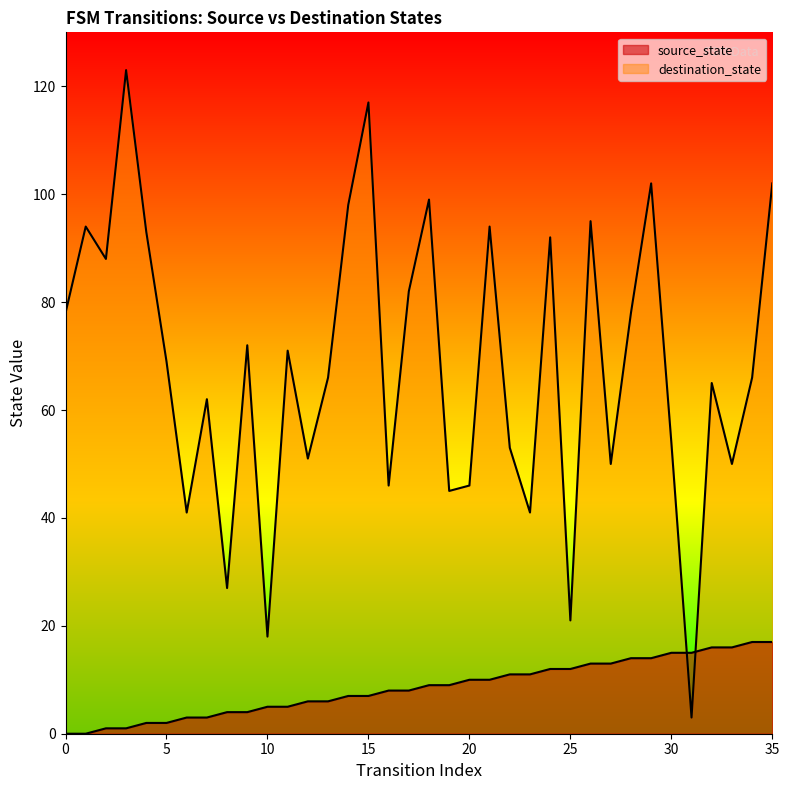

Which has a higher value, 27 or 34?

34